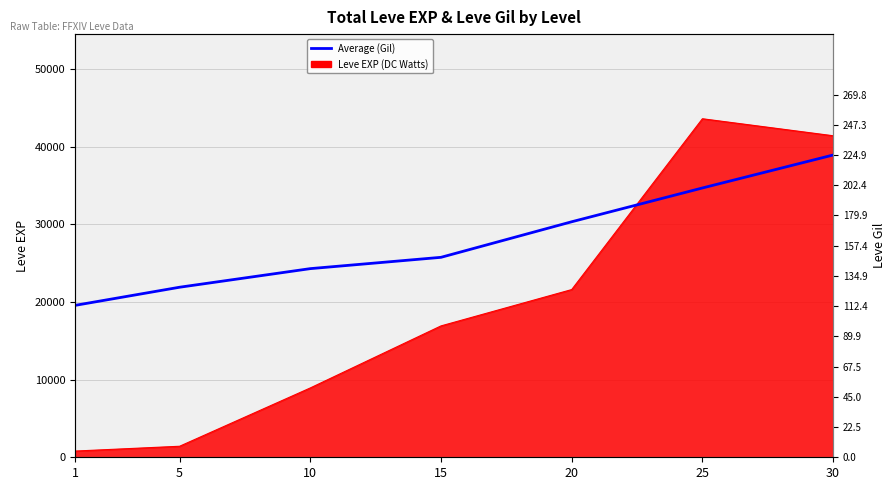

Reading left to right, what are all the values shown in this chart?

113.0	126.5	140.3	148.8	175.2	200.3	224.9